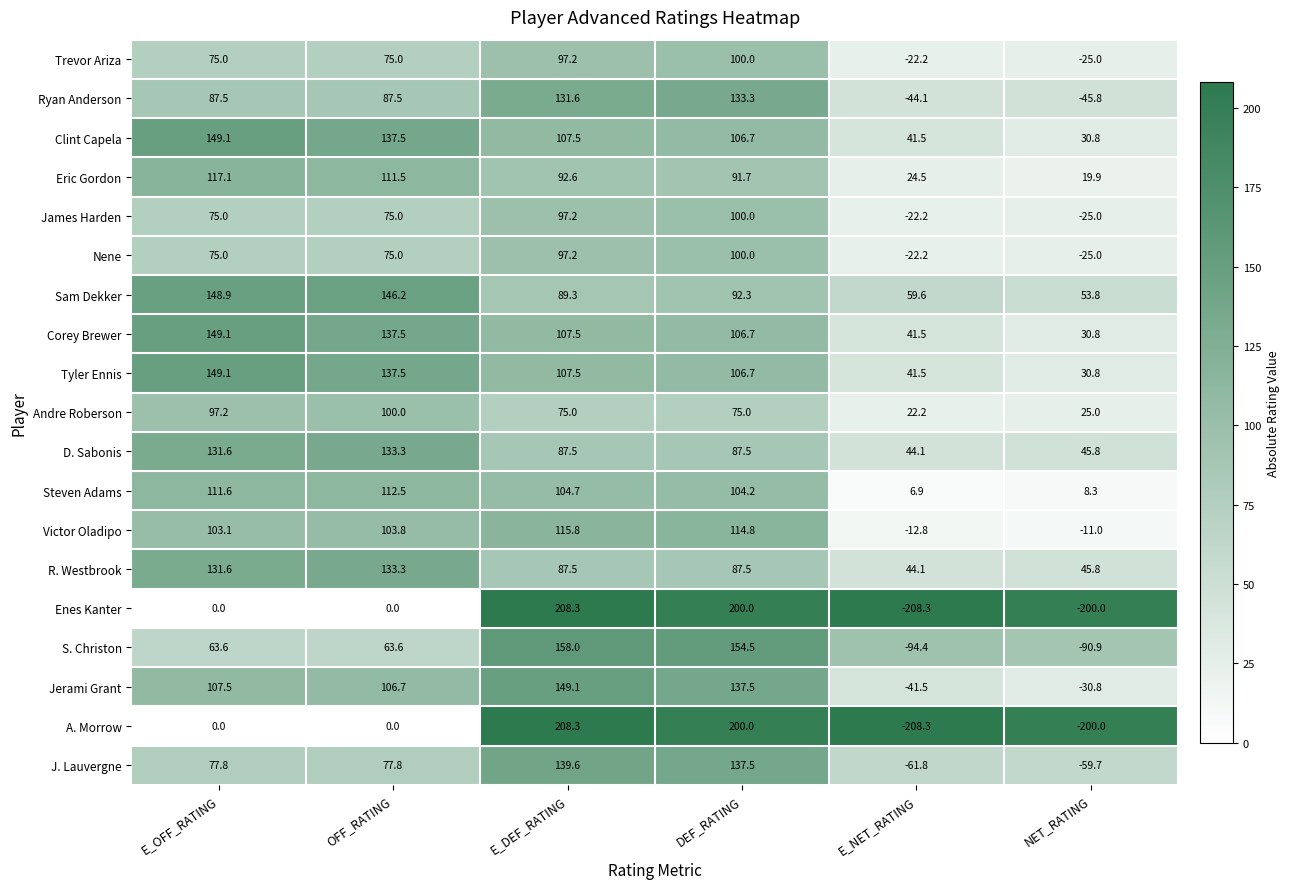

At which label is Corey Brewer closest to 89?

DEF_RATING